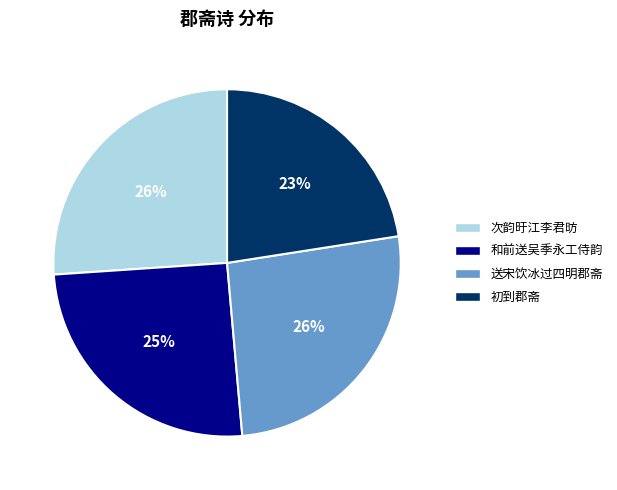

Does 和前送吴季永工侍韵 account for over 50% of the chart?

No